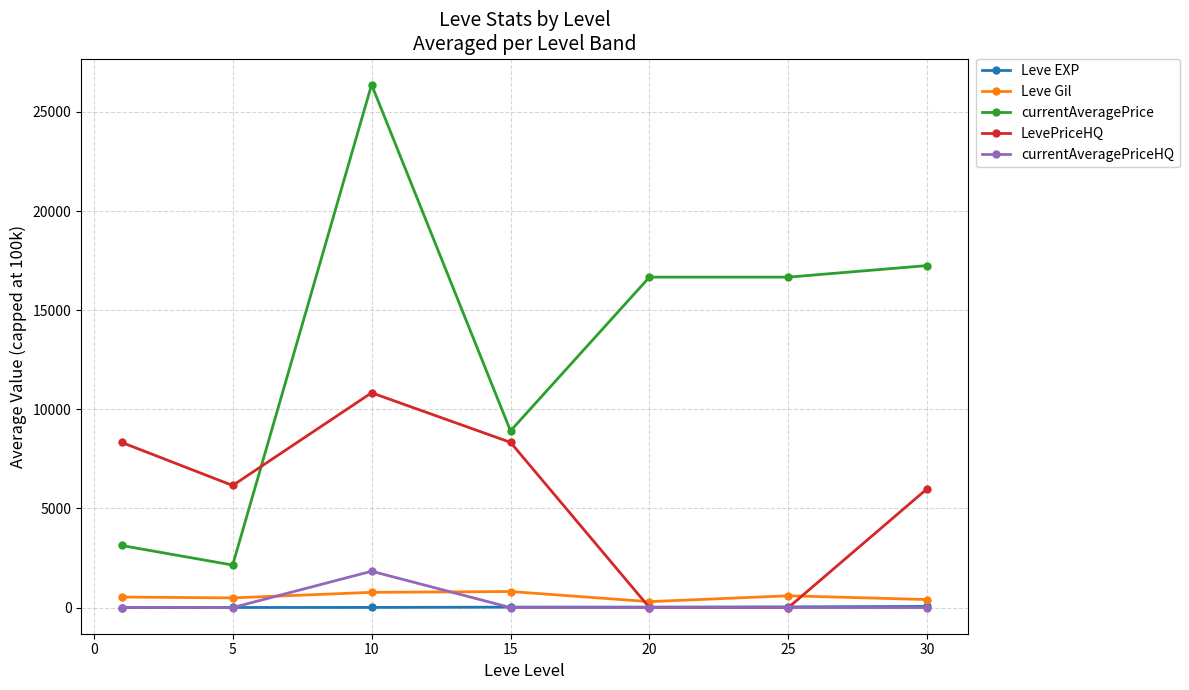

How many values in the Leve Gil series exceed 531?

4